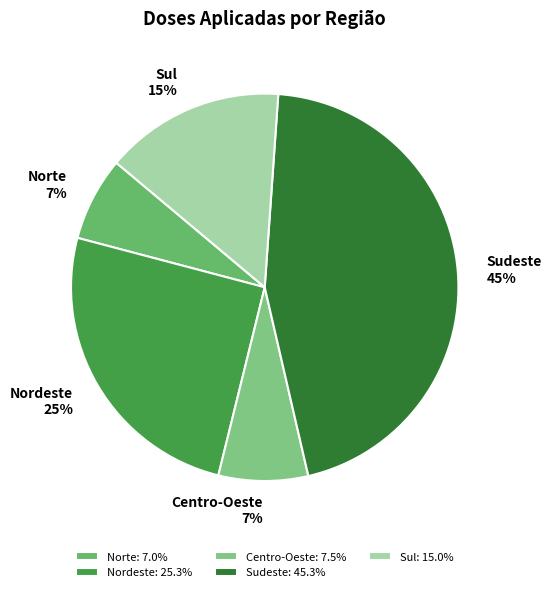

True or false: Centro-Oeste accounts for 1% of the total.

False